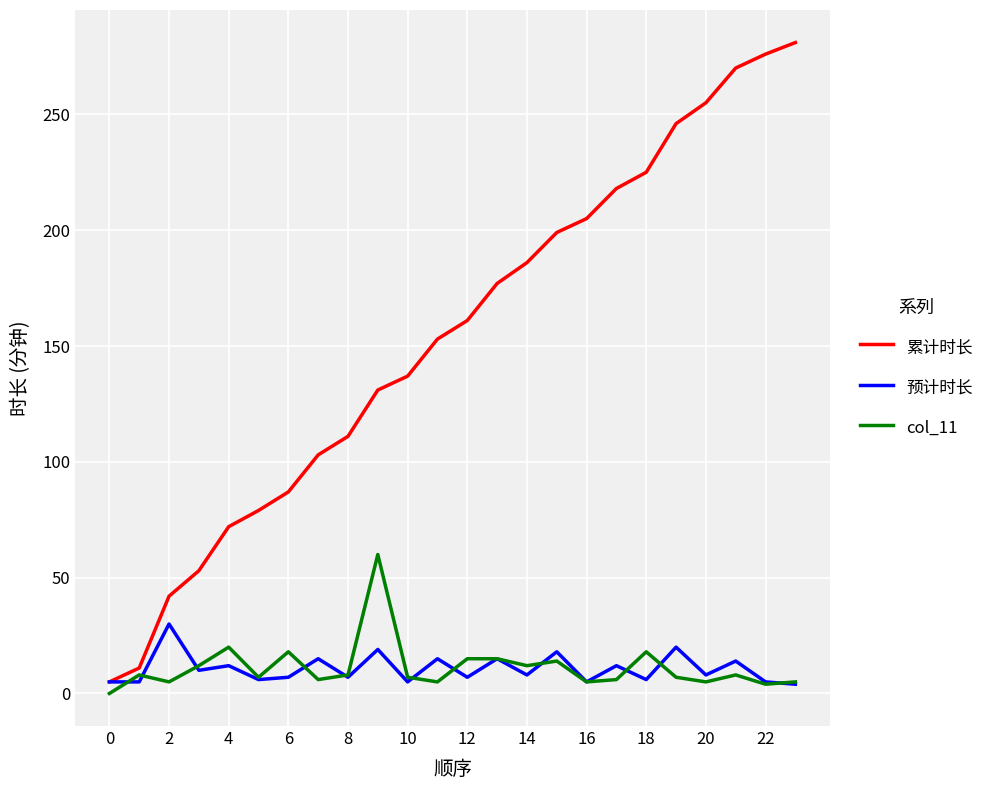

Rank the series by their maximum value, from lowest to highest.

预计时长, col_11, 累计时长